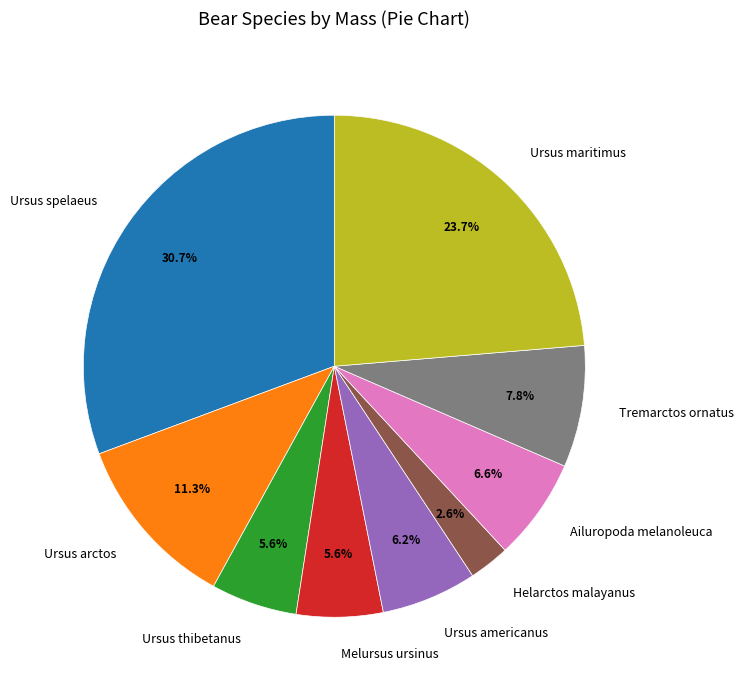

Does Ursus americanus account for over 50% of the chart?

No